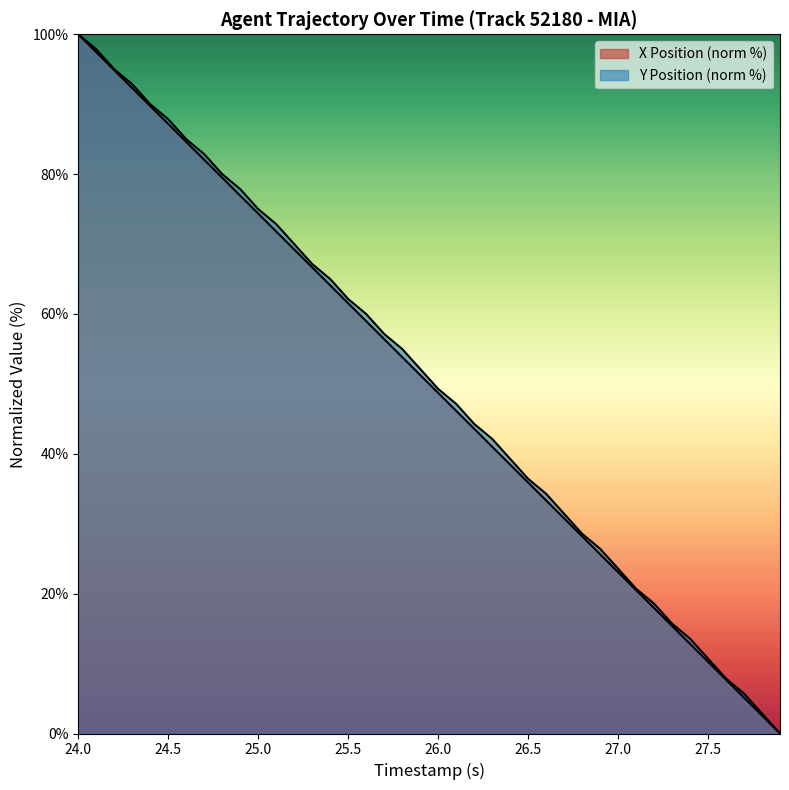

Which label corresponds to the largest value in the chart?

24.0